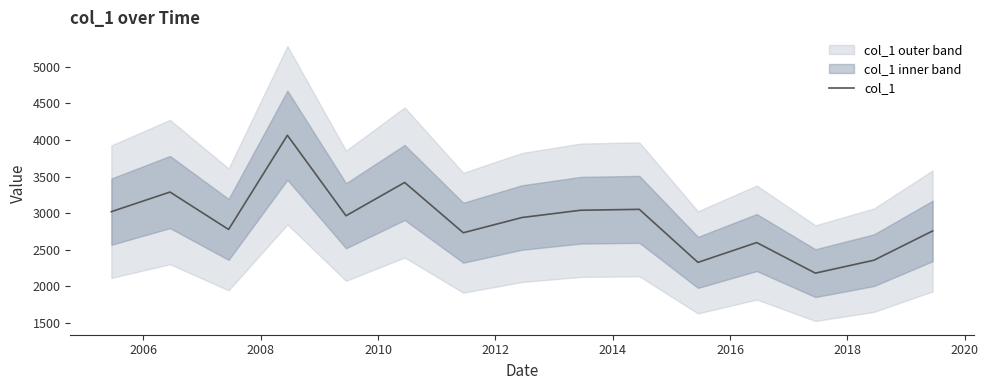

What is the greatest value displayed?

4065.4